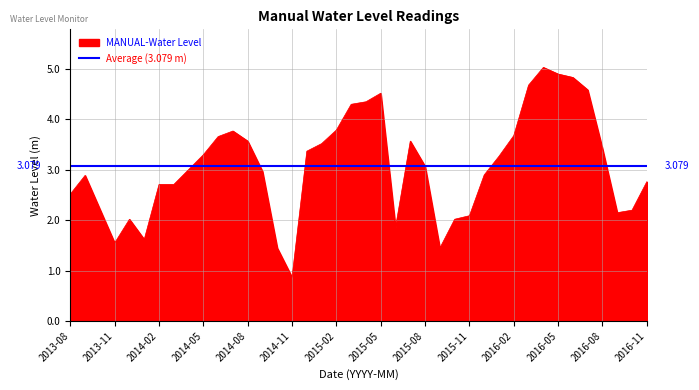

What is the minimum value shown in the chart?

0.9